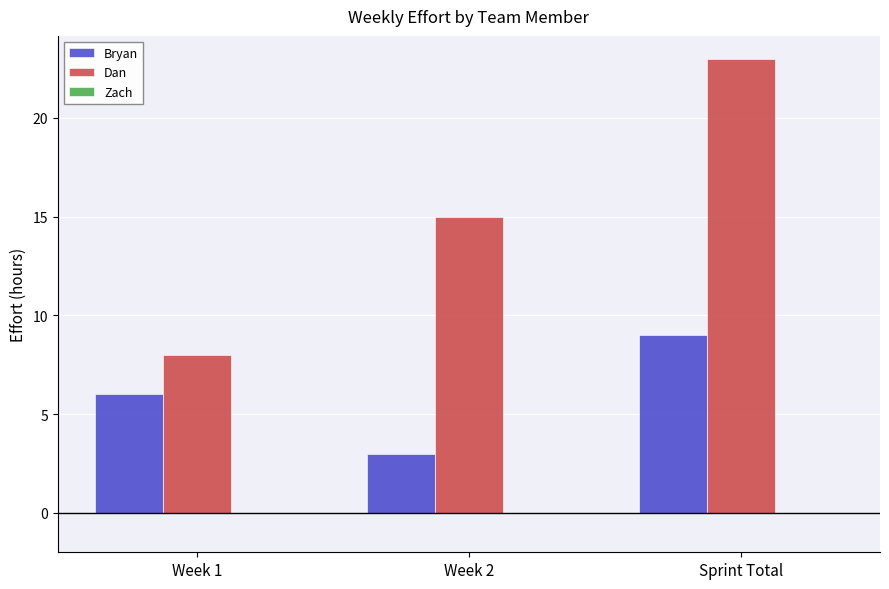

What is the spread (max minus min) of values at Week 1?

2